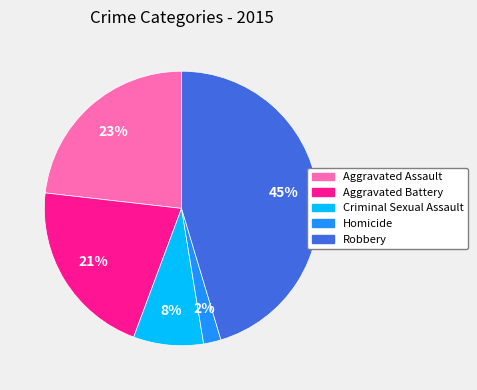

What percentage is the Aggravated Battery slice, to the nearest percent?

21%